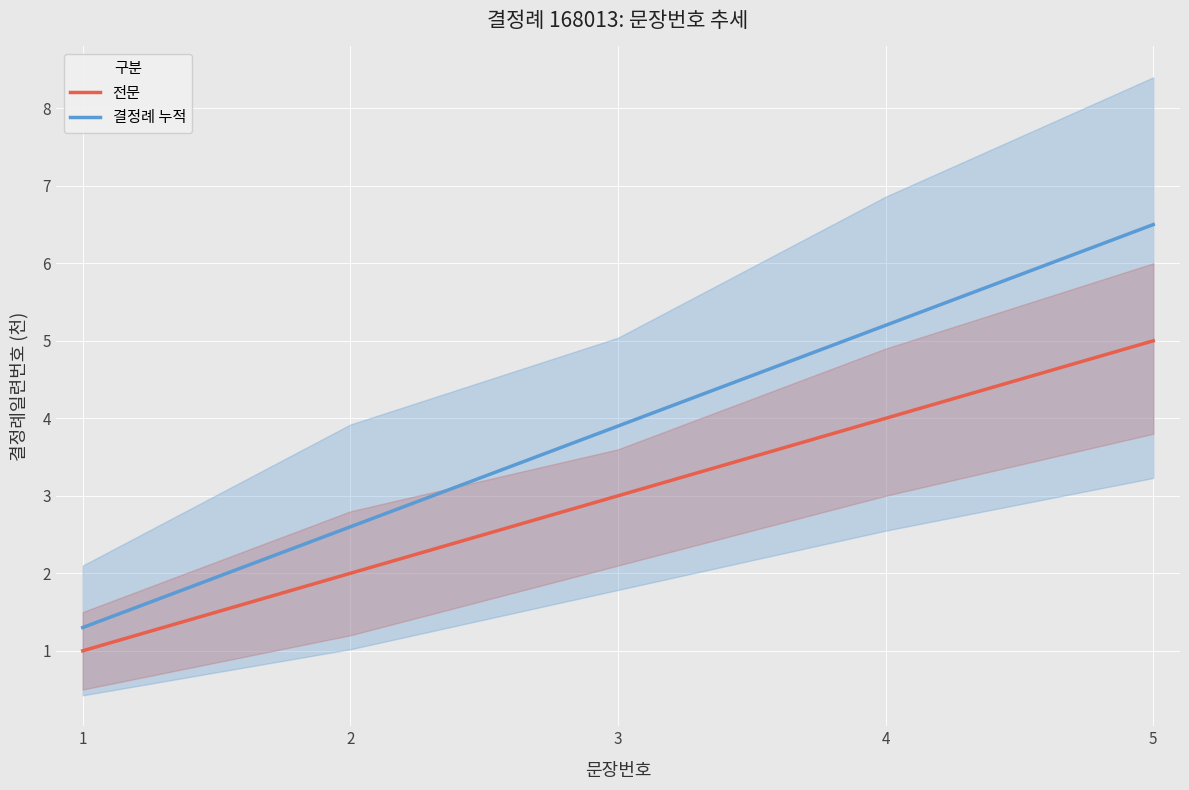

What is the sum of all 전문 values?

15.0